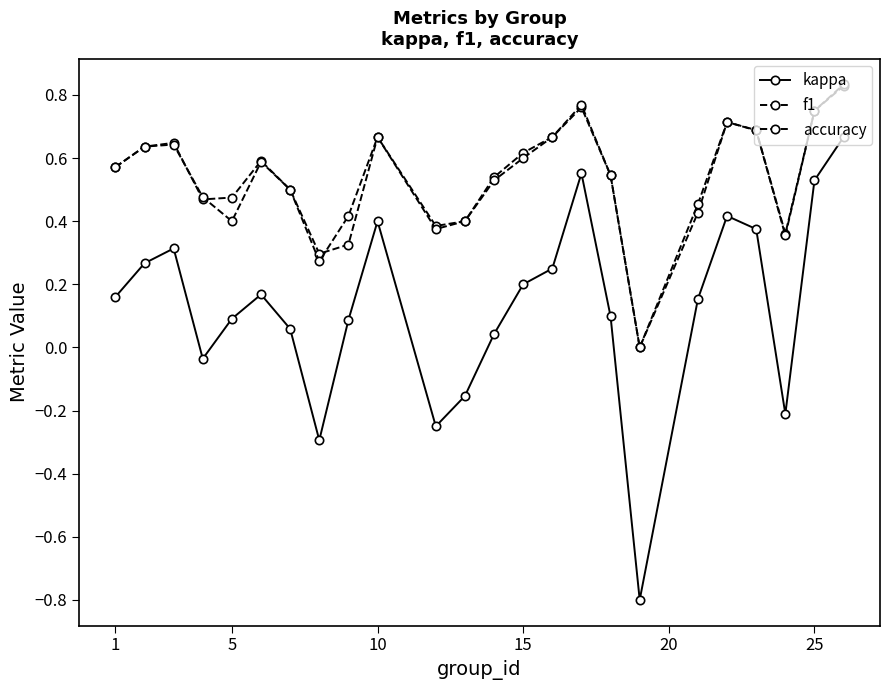

Count the f1 values in the range 0 to 1.

24